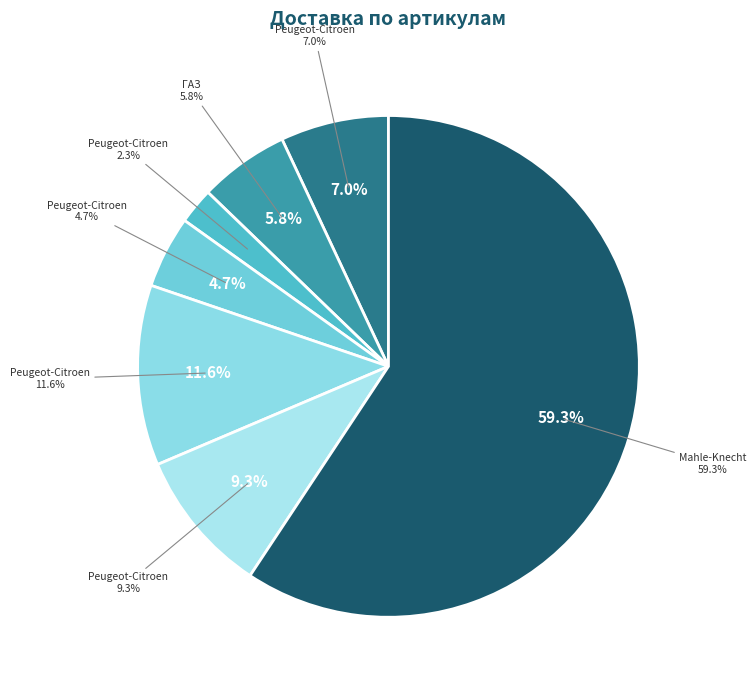

Does Peugeot-Citroen (362312) account for over 50% of the chart?

No